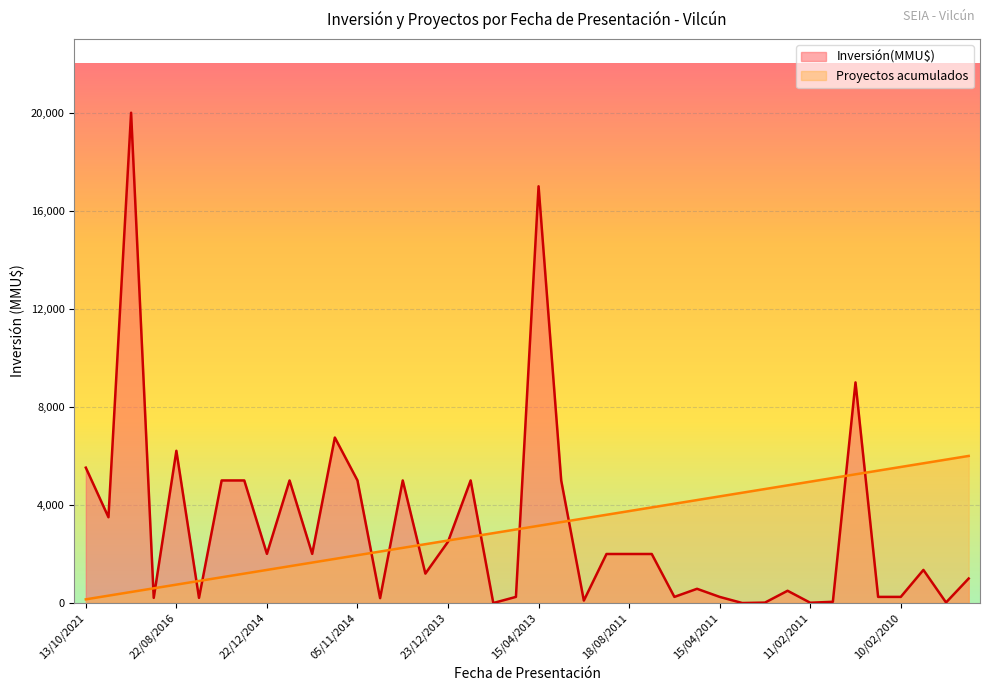

How many categories are shown in the chart?

40